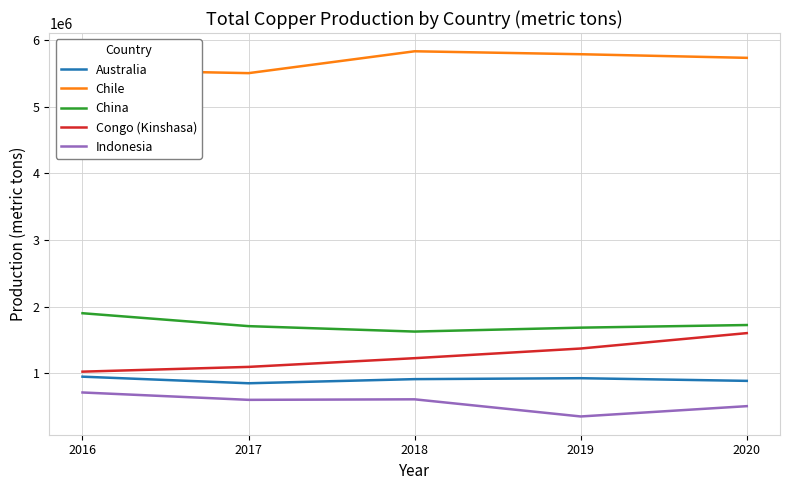

Does the chart display data point markers on the line(s)?

No